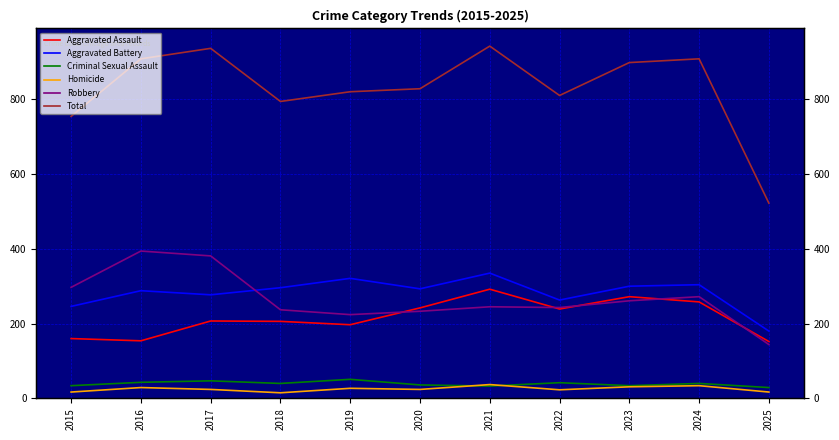

The Robbery series shows 137 at 2016. True or false?

False